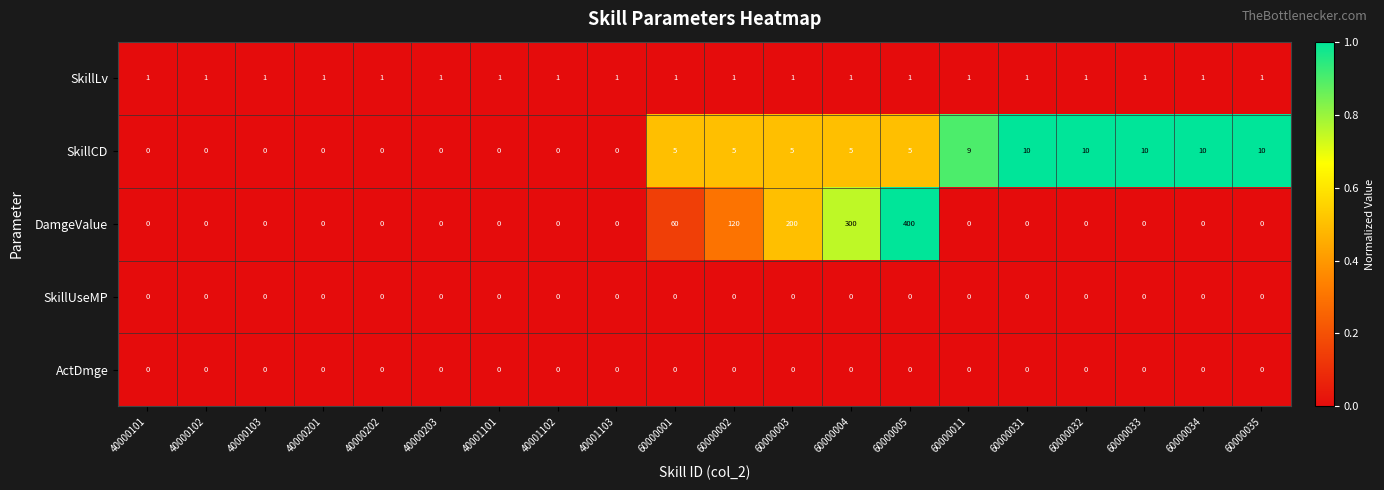

Count the SkillCD values in the range 0 to 10.

20